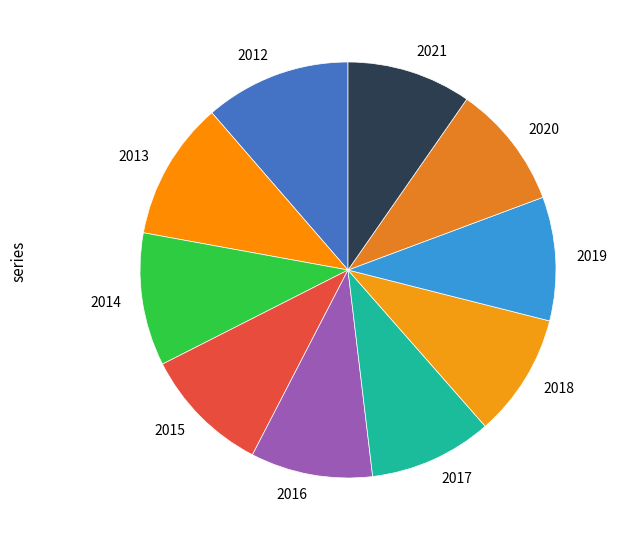

Is 2015 the majority of the pie?

No